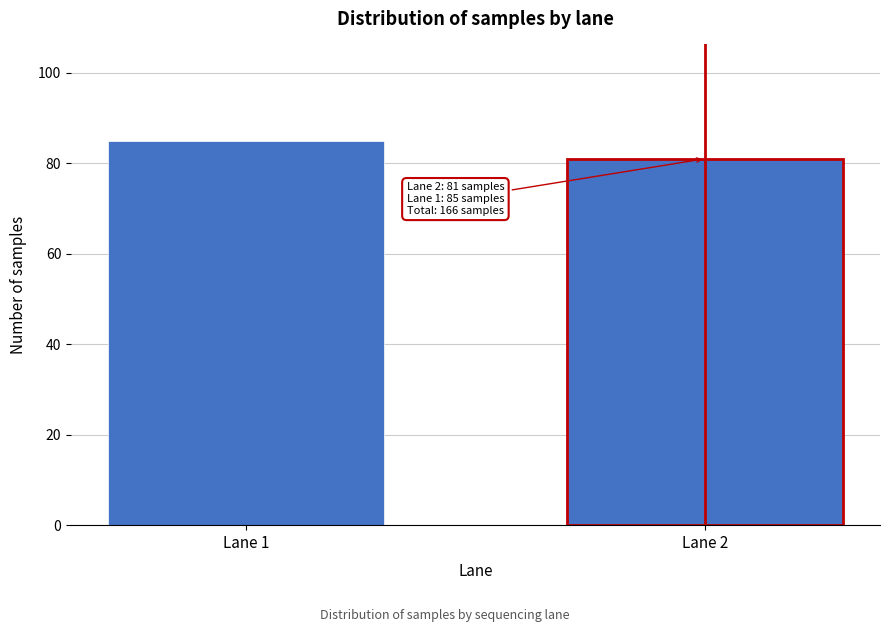

Reading right to left, list all the values displayed in this chart.

Lane 2=81	Lane 1=85